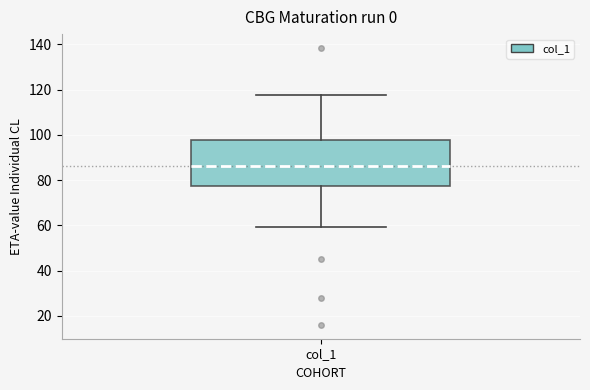

Transcribe this box plot: give where the median line is, the range the box spans, and where the two whiskers end, as read against the y-axis. The values are not printed on the chart, so give them approximately, as read against the axis.

median 86, box 78 to 98, whiskers 60 to 118